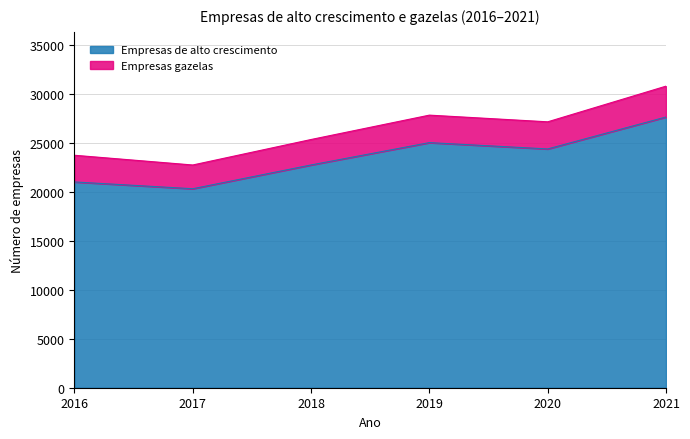

What is the change in value from 2019 to 2020?

-645